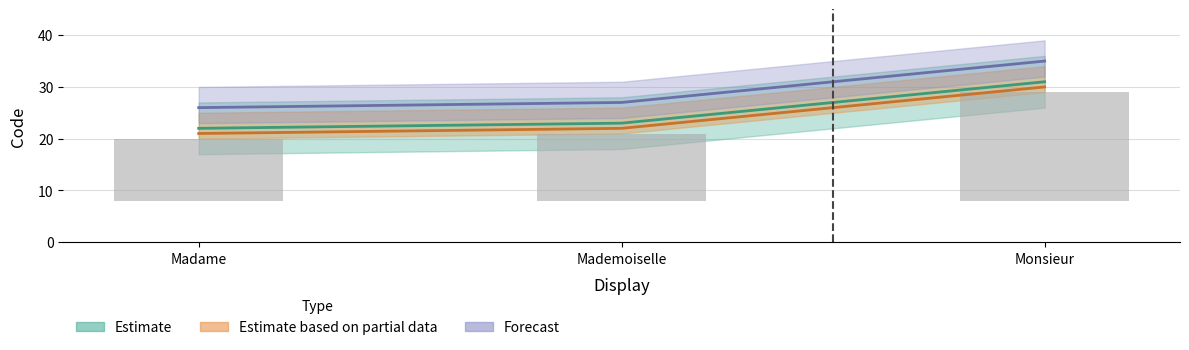

The chart shows a value of 45 at Monsieur. True or false?

False